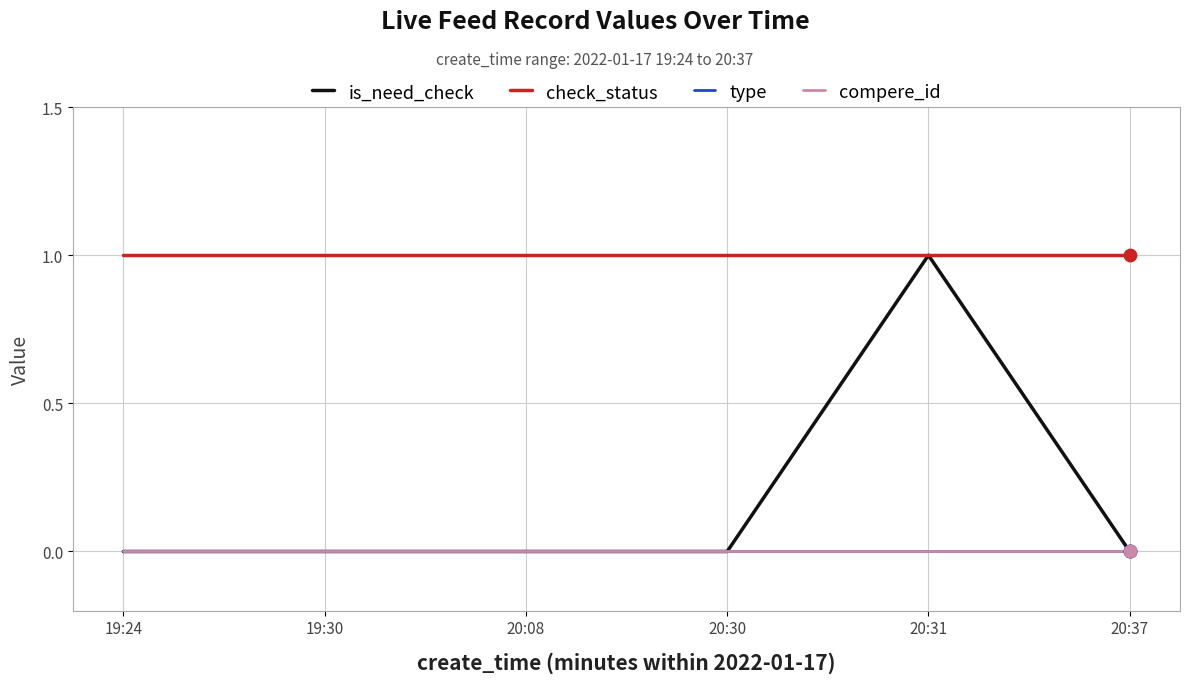

Does the chart have visible grid lines?

Yes